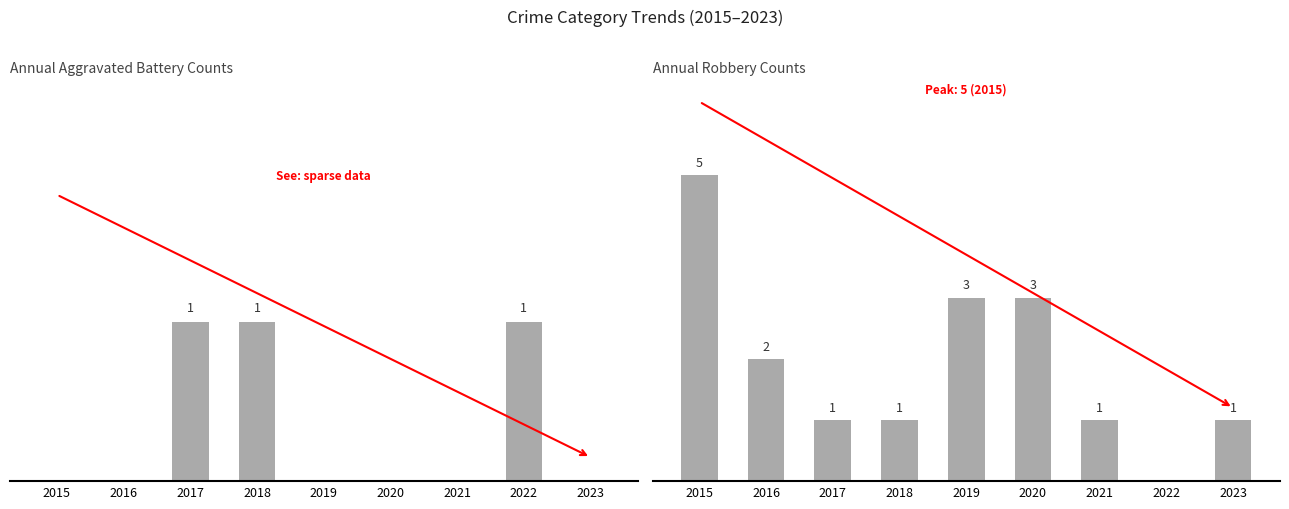

Which series has the largest total across all categories?

Robbery